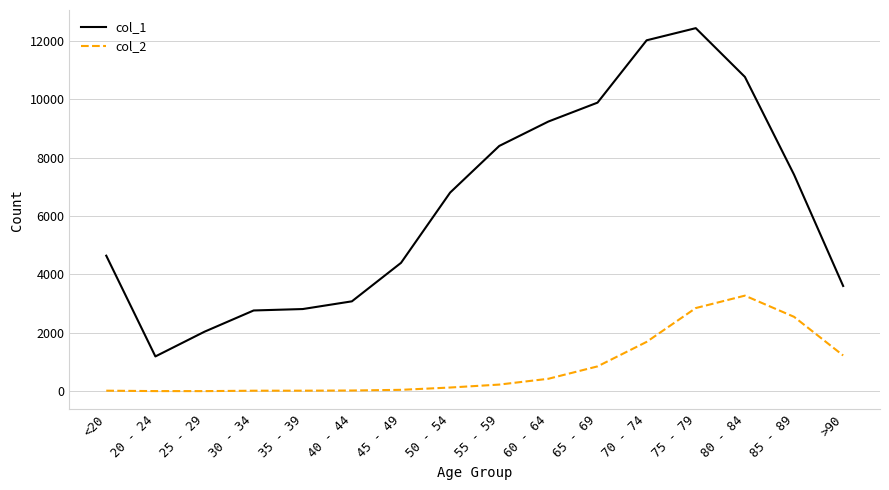

True or false: col_1 and col_2 cross at least once.

False